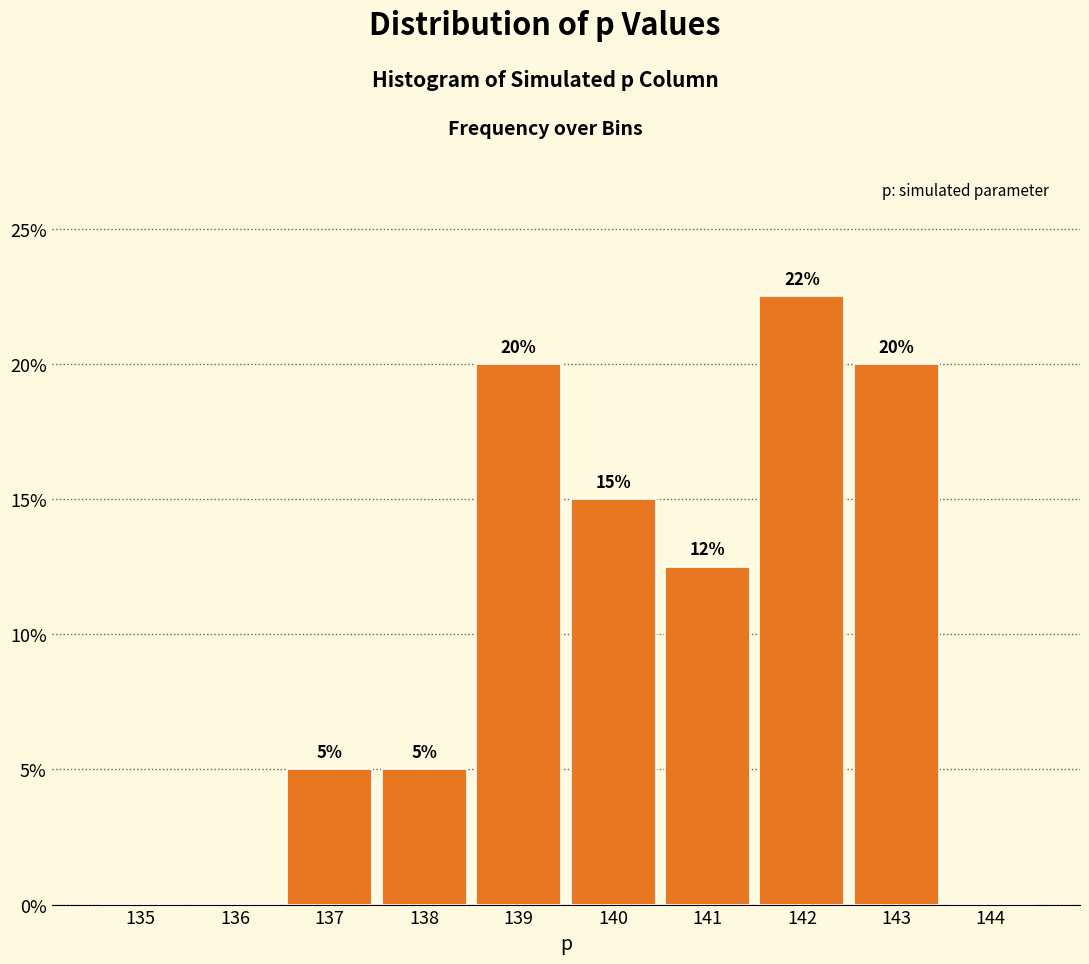

What is the sum of the values at 138 and 135?

5.0